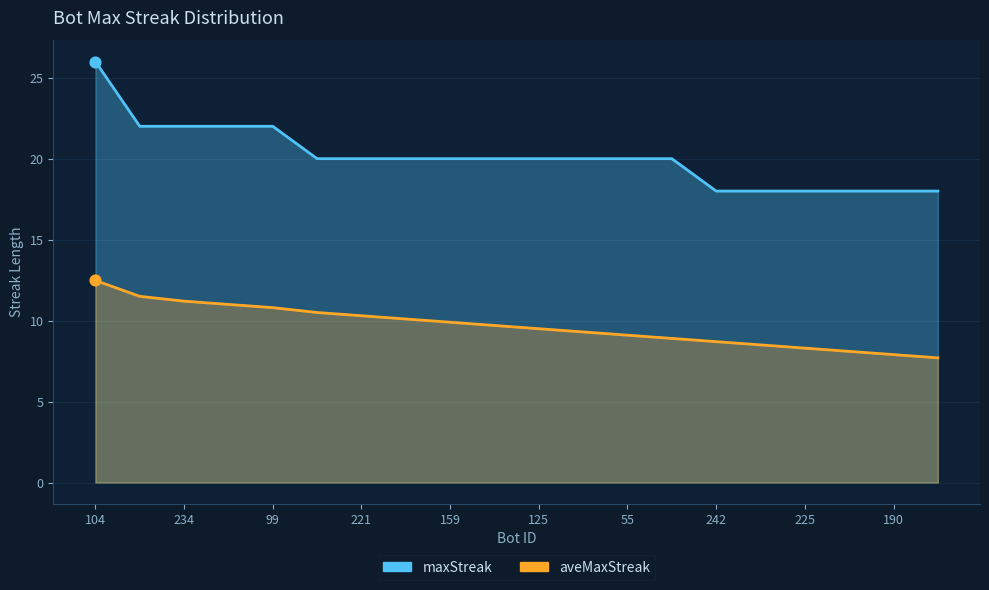

At how many categories does at least one series exceed 25?

1